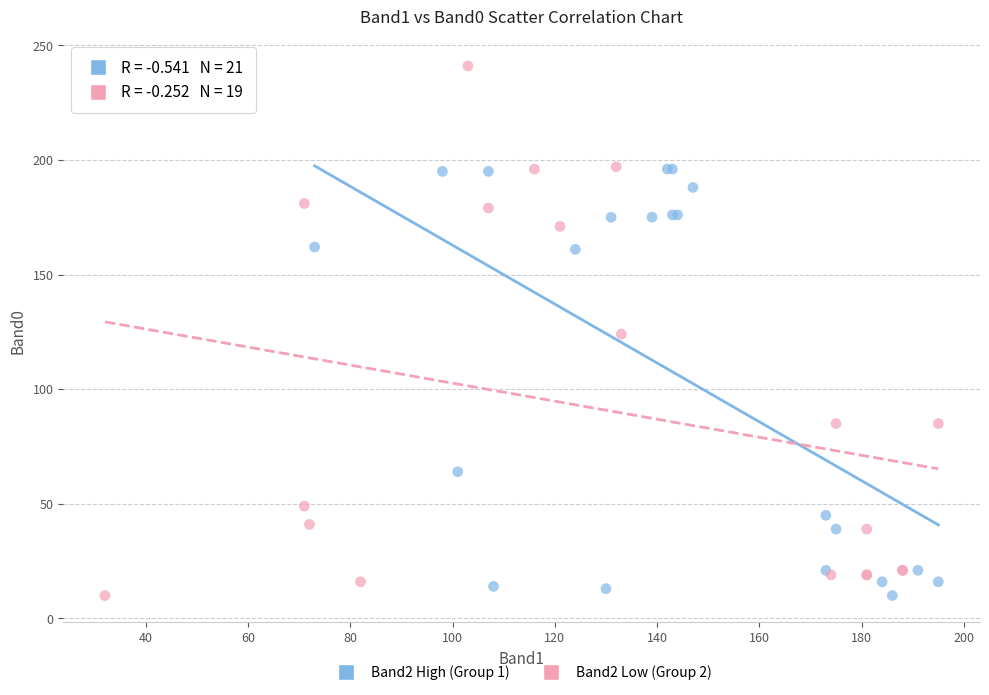

Which series has the widest spread of Y values?

Band2 Low (Group 2)